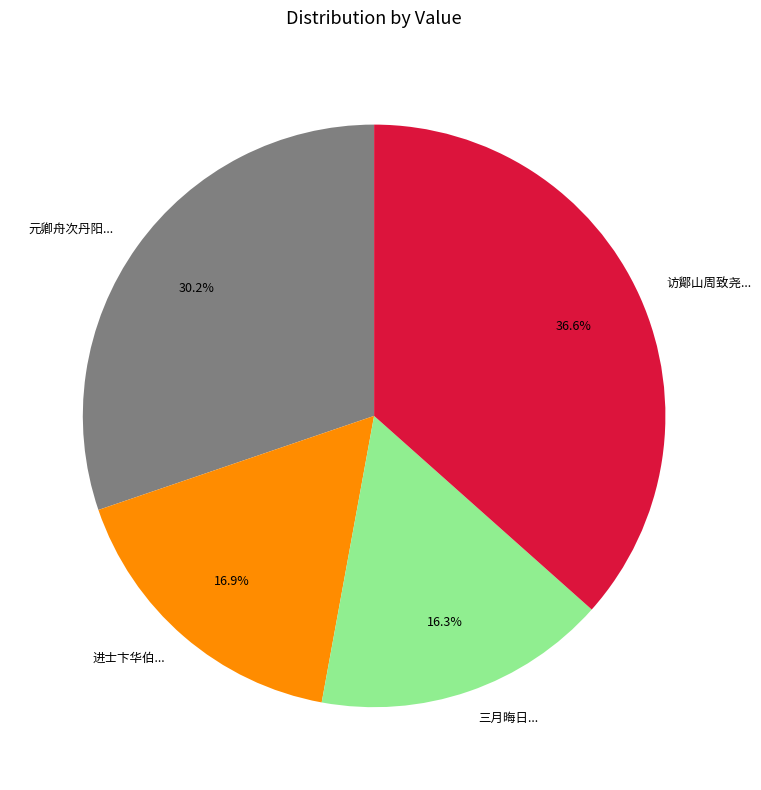

Combined, do 访鄮山周致尧... and 三月晦日... account for over 50%?

Yes